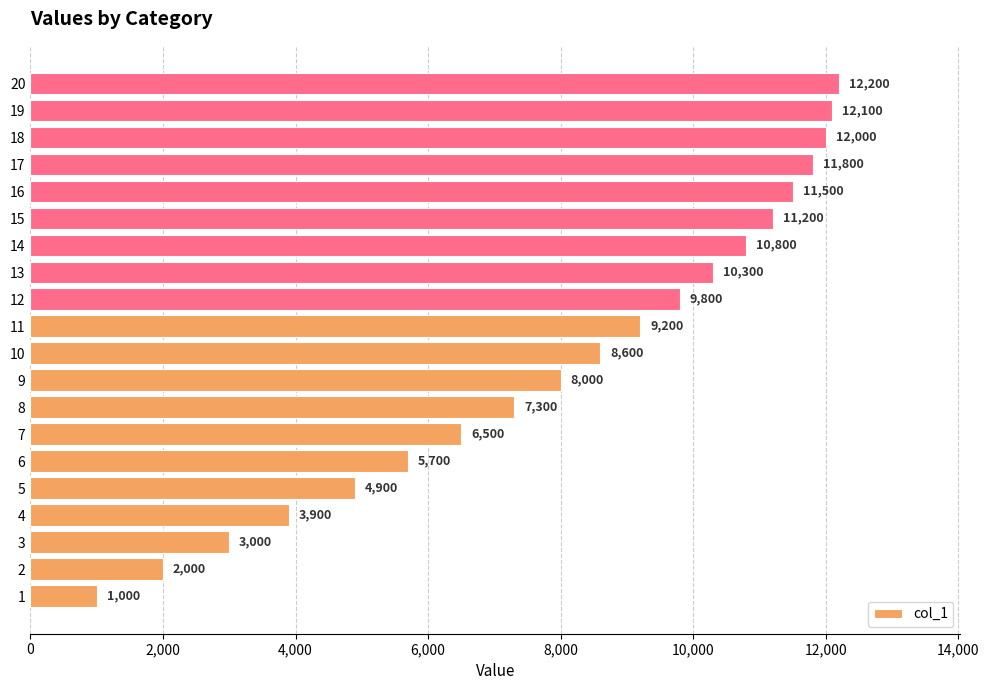

True or false: the data shows 11800 at 17.

True